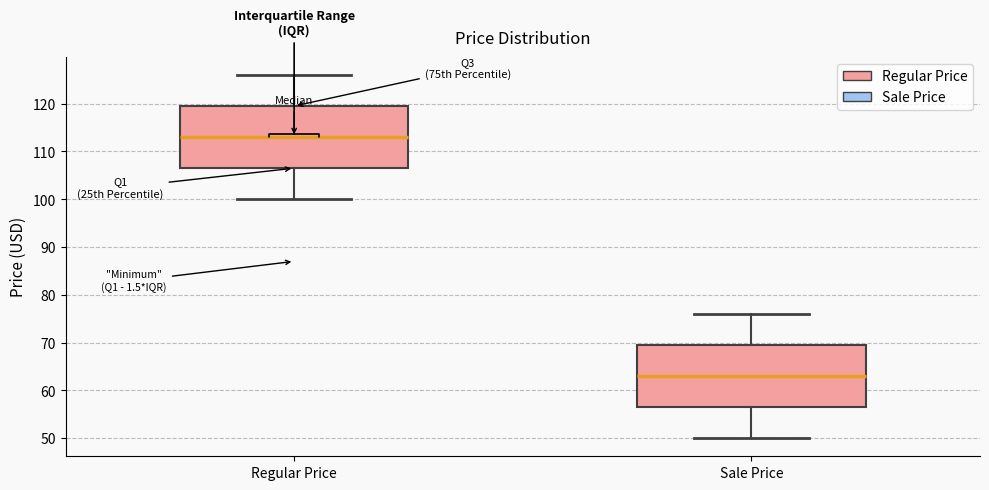

Which box's median line is the lowest?

Sale Price